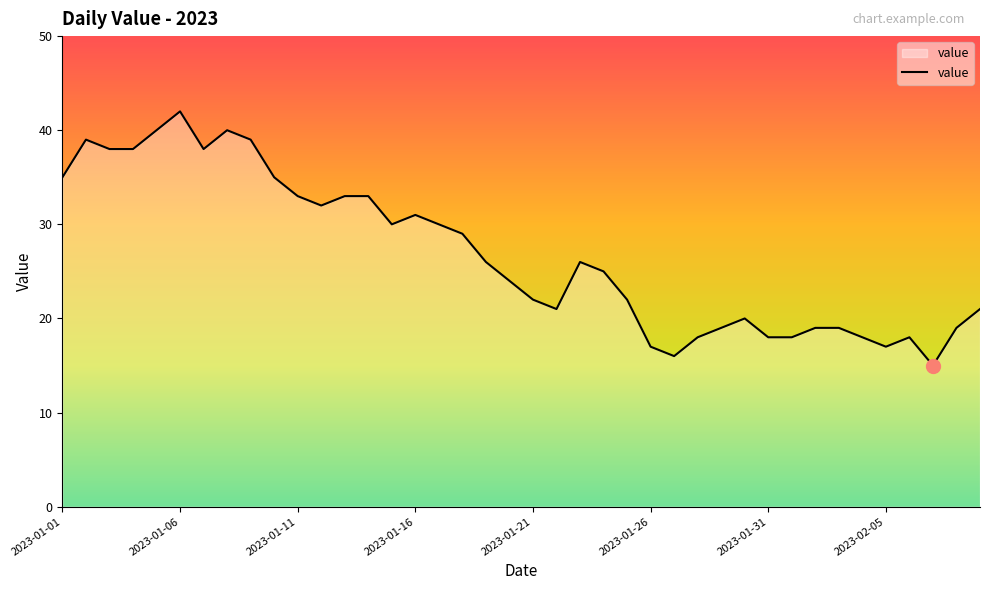

What is the difference between the maximum and minimum values?

27